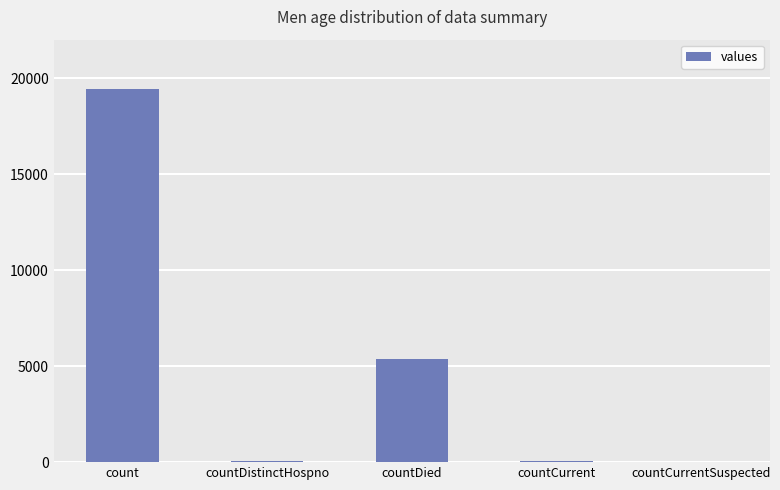

At which label is the value closest to 9710?

countDied